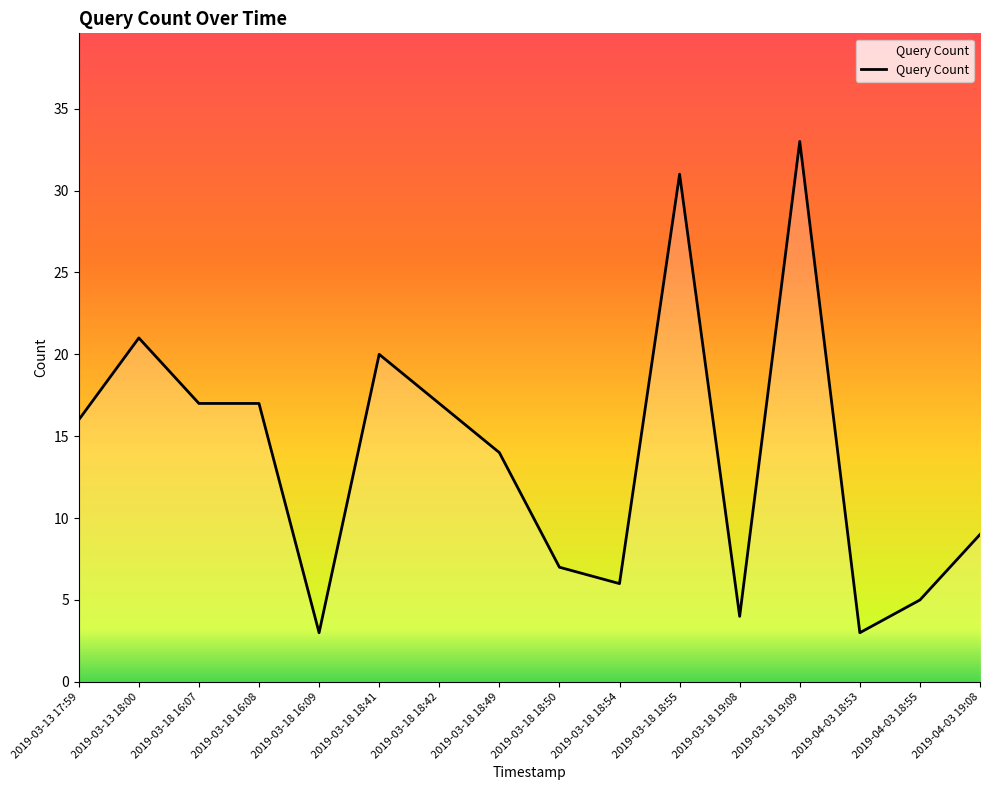

Where is the first local maximum?

2019-03-13 18:00